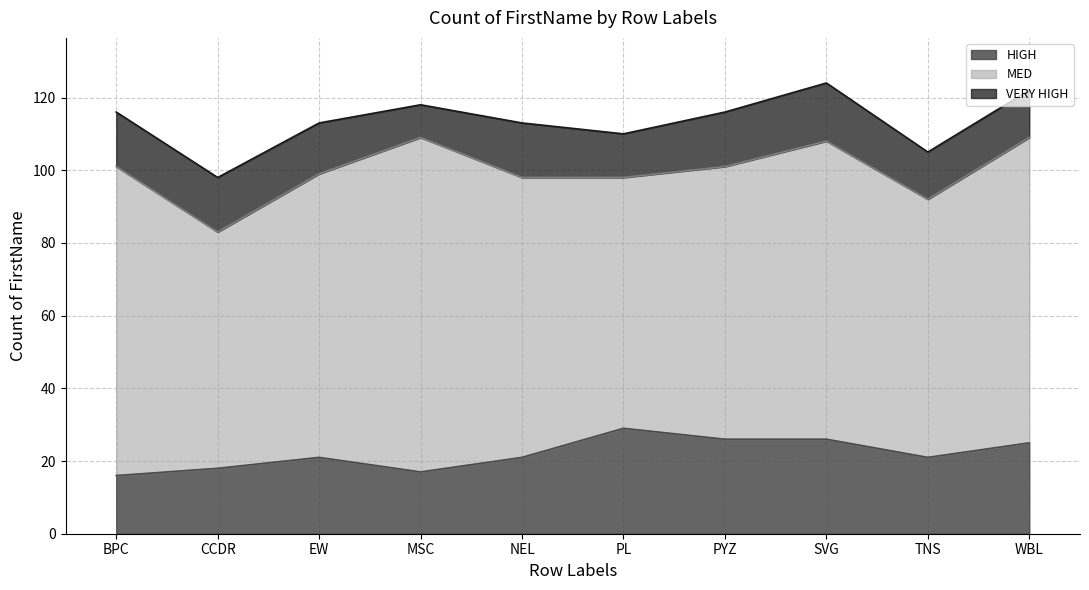

What is the difference between the maximum and minimum values in the MED series?

27